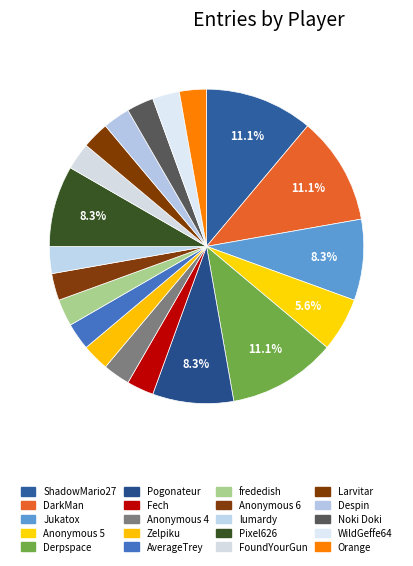

How many segments does this pie chart have?

20